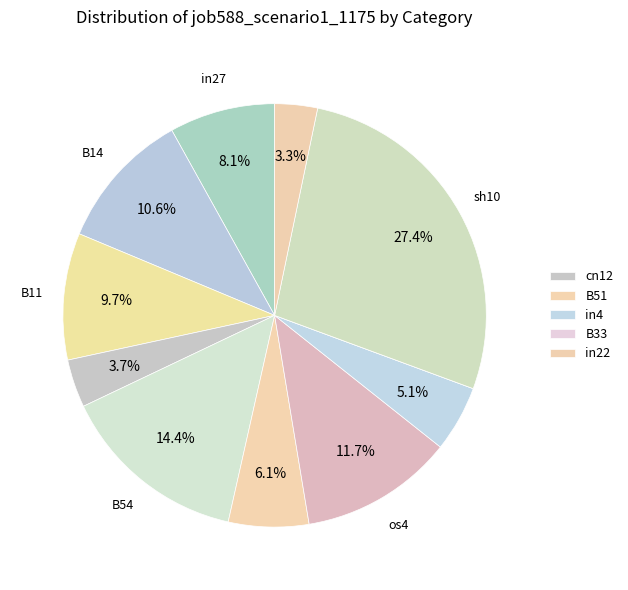

To the nearest percent, what is the difference between the largest and smallest slice percentages?

27%